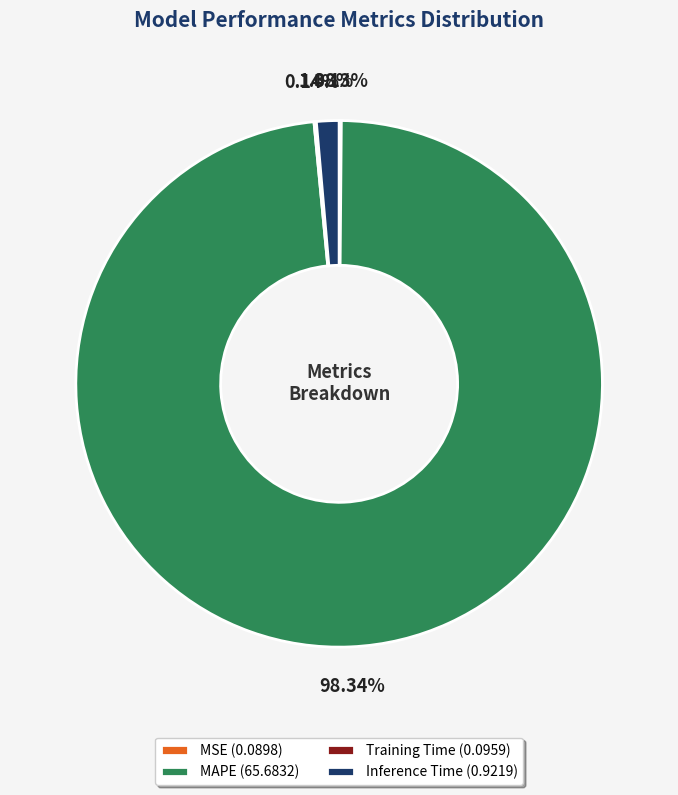

To the nearest percent, what is the average slice percentage?

25%